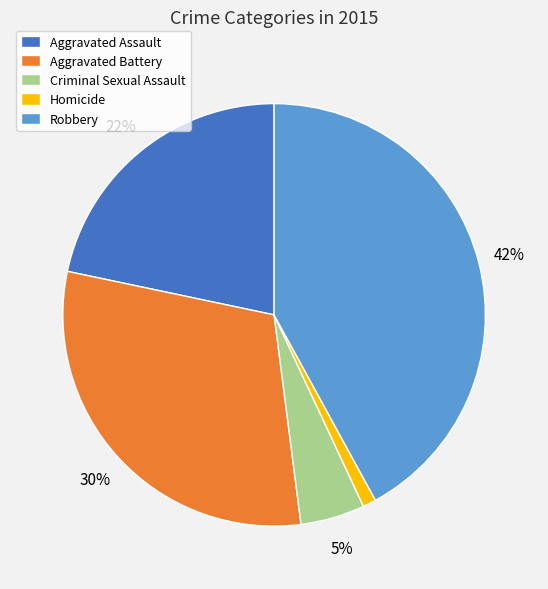

To the nearest percent, what is the difference between the Aggravated Assault and Criminal Sexual Assault slice percentages?

17%